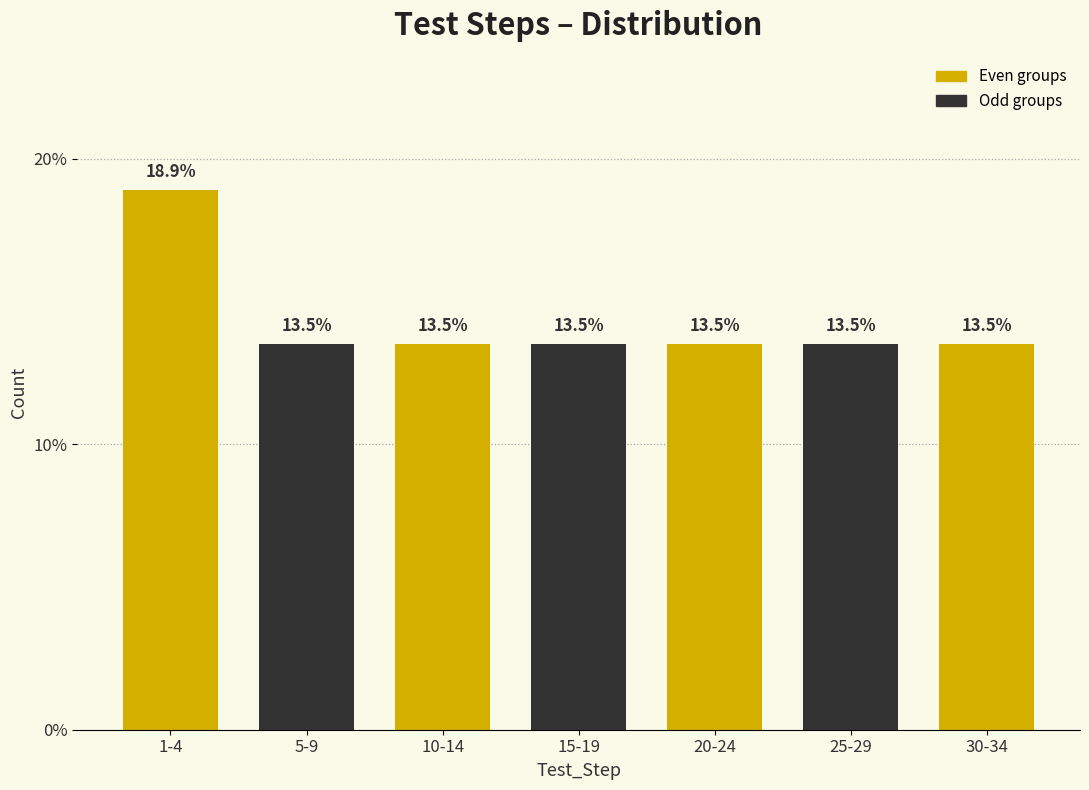

Reading right to left, extract all data points from this chart.

30-34=13.5	25-29=13.5	20-24=13.5	15-19=13.5	10-14=13.5	5-9=13.5	1-4=18.9